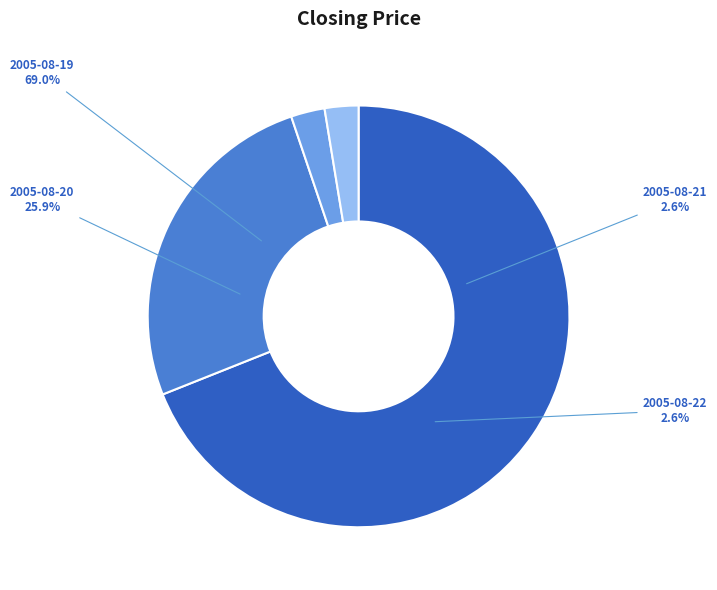

What is the change in value from 2005-08-19 to 2005-08-20?

-5.0